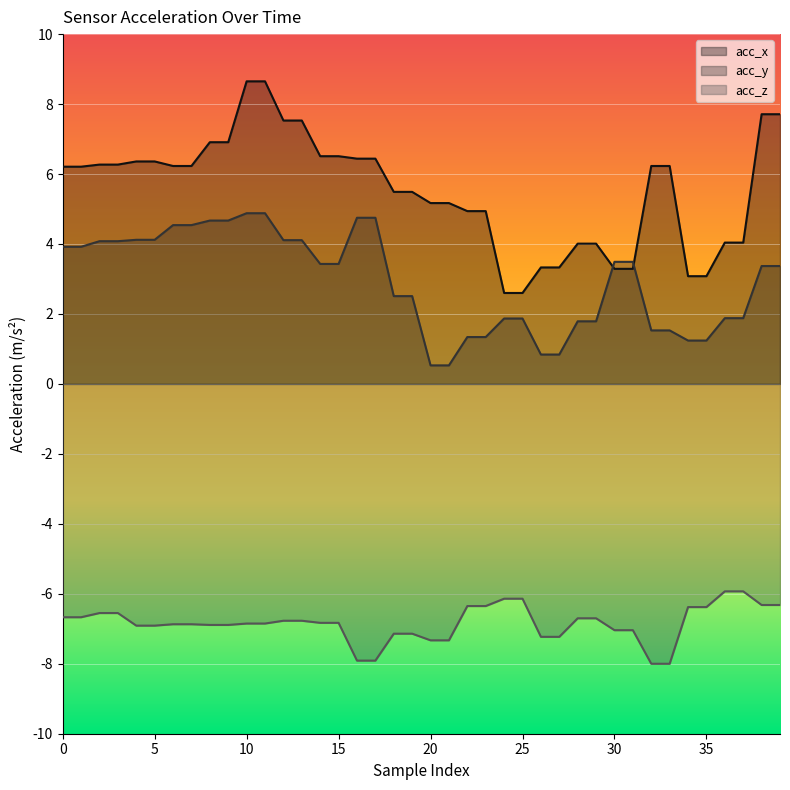

What is the value of the acc_y point at the 6th from the left?

4.1